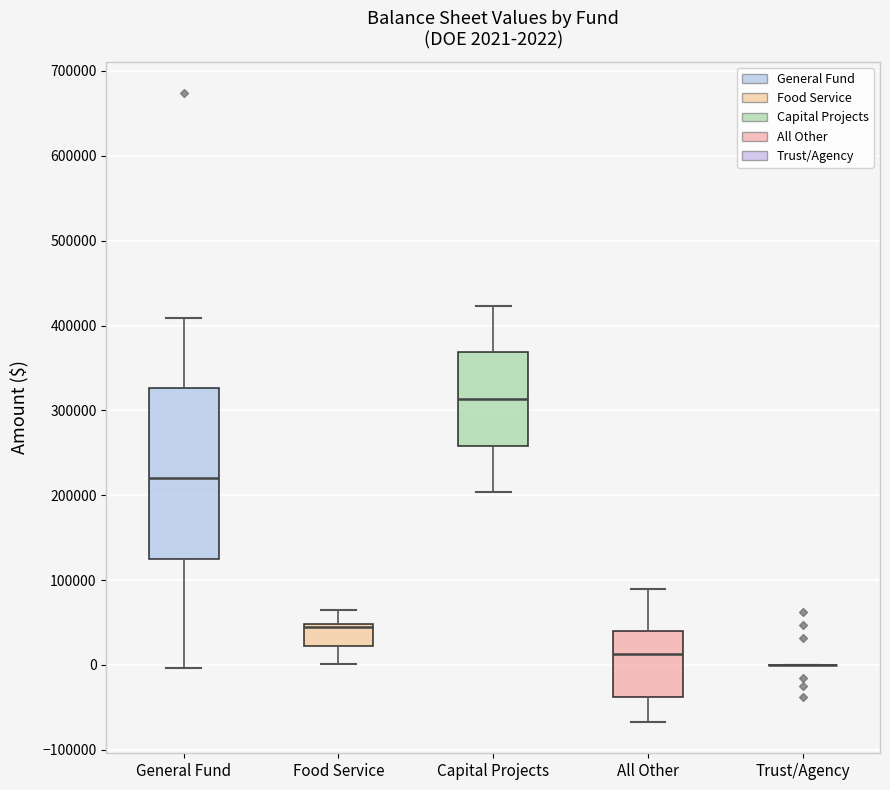

Which box is the tallest, from its lower edge to its upper edge?

General Fund